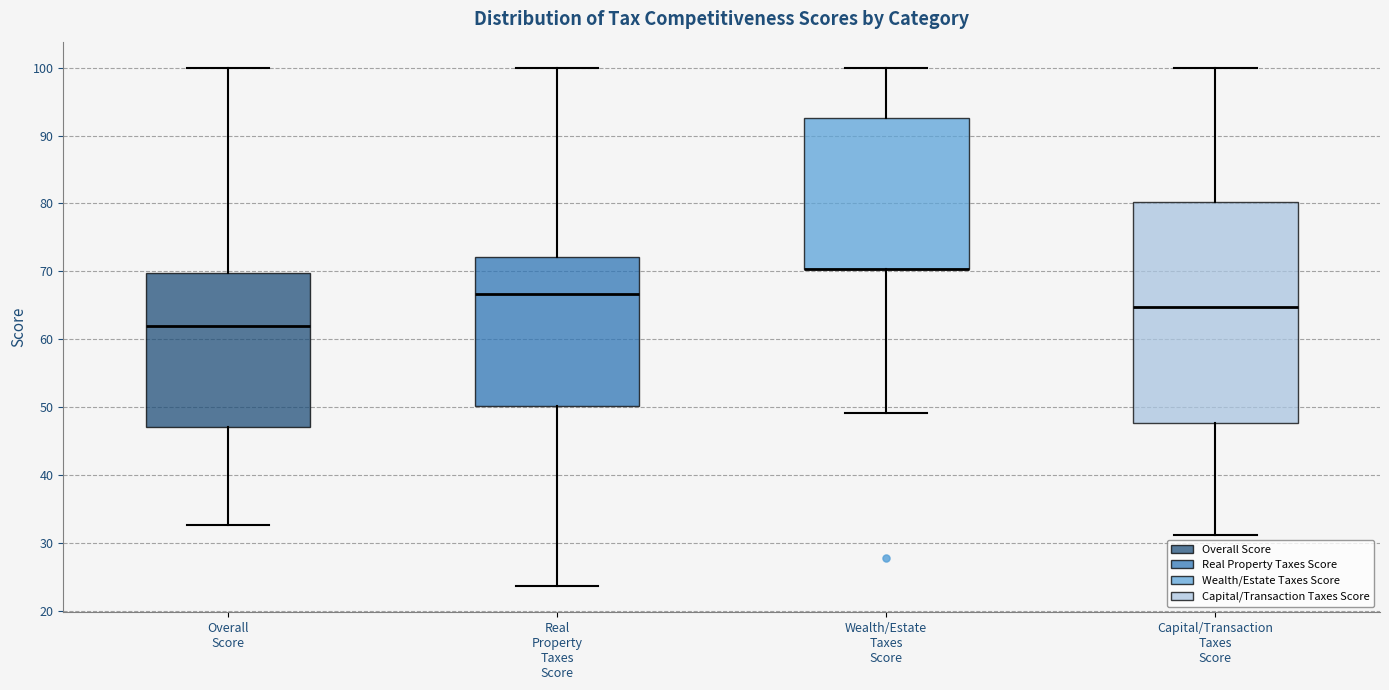

Reading left to right, transcribe this box plot: for each box, give where its median line is, the range the box spans, and where its two whiskers end, as read against the y-axis. The values are not printed on the chart, so give them approximately, as read against the axis.

Overall Score: median 62, box 47 to 70, whiskers 33 to 100
Real Property Taxes Score: median 67, box 50 to 72, whiskers 24 to 100
Wealth/Estate Taxes Score: median 70 (drawn on the box's lower edge), box 70 to 93, whiskers 49 to 100
Capital/Transaction Taxes Score: median 65, box 48 to 80, whiskers 31 to 100